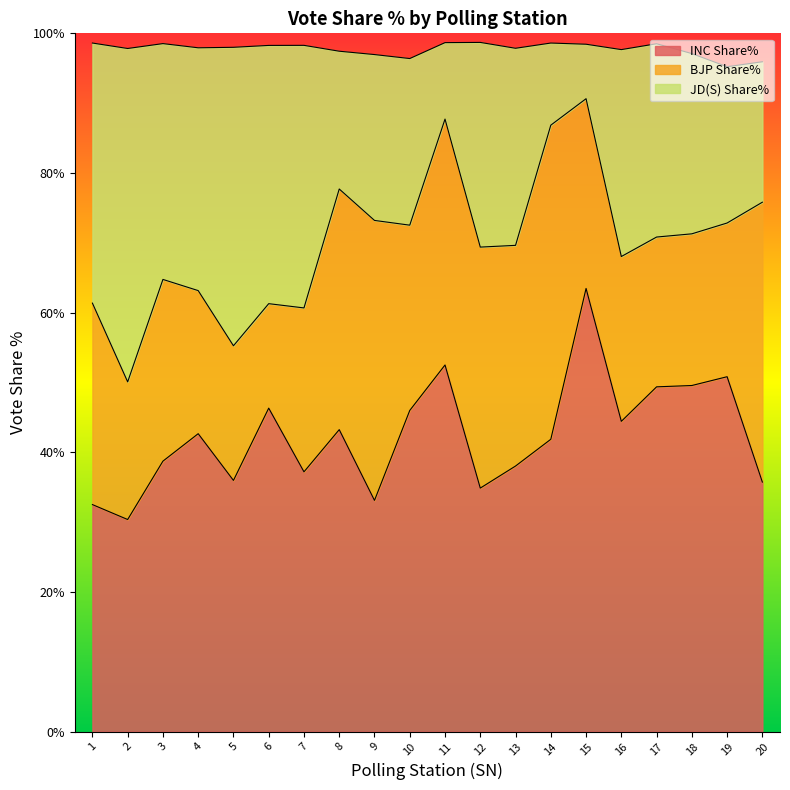

The value of INC Share% at 19 is 32.6. True or false?

False